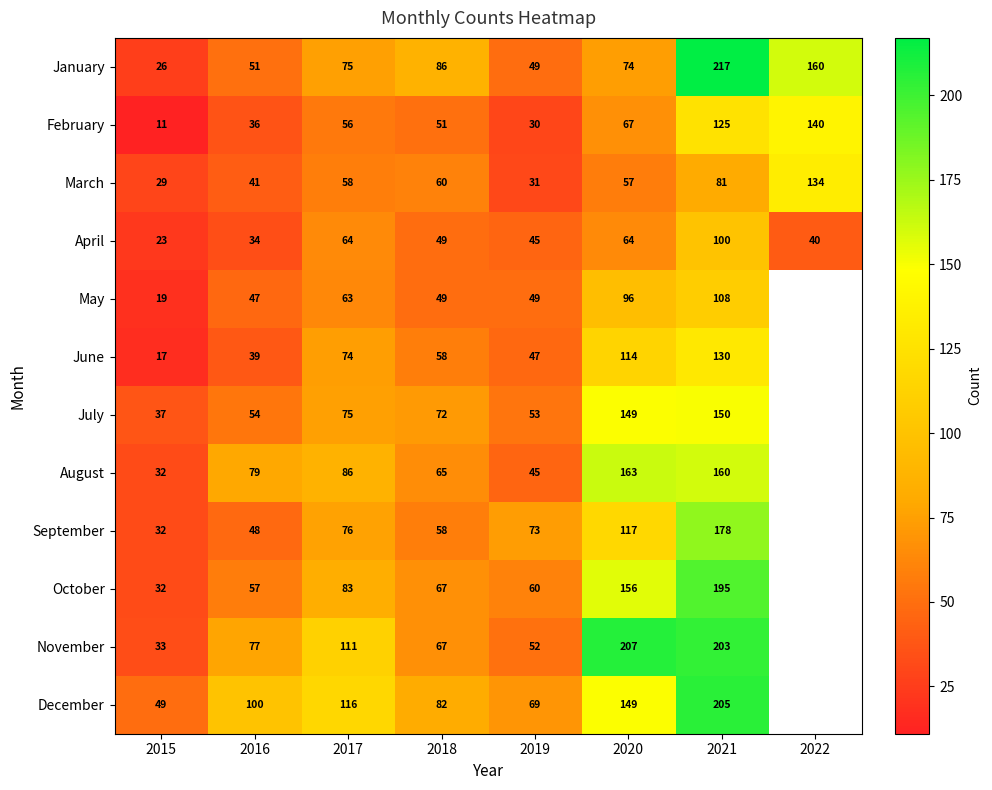

At which label does April first exceed 49?

2017